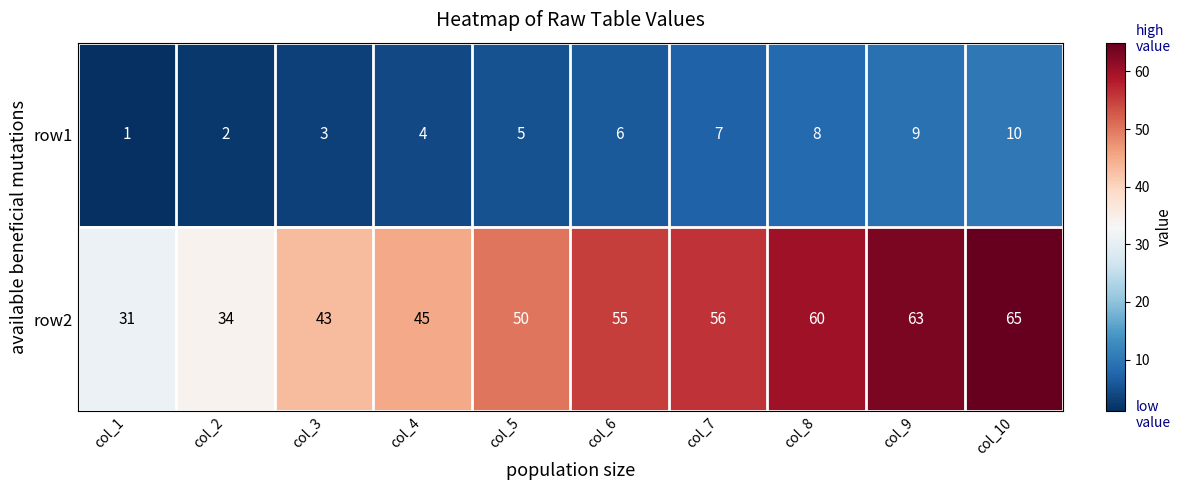

Which series changed the most between col_2 and col_4?

row2